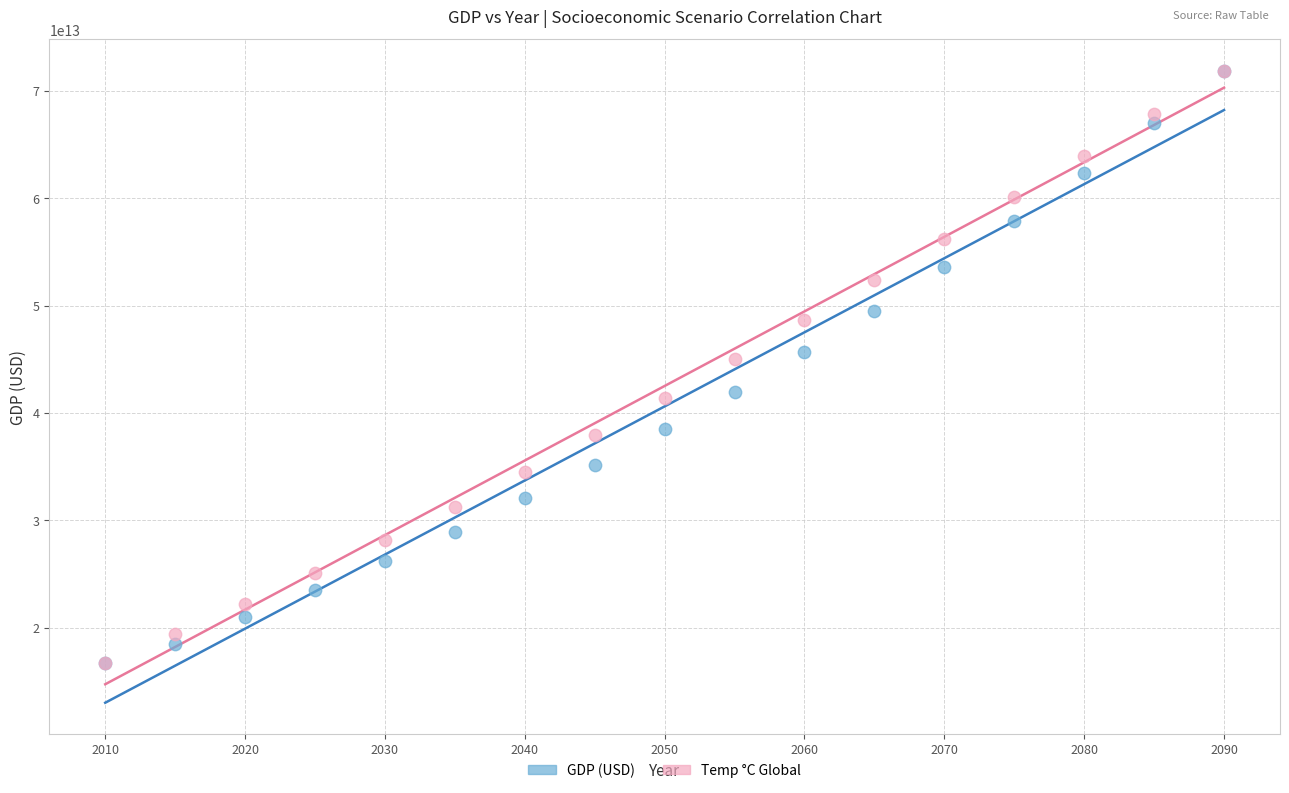

Across all series, what Y value is closest to 44285462973033?

44992512504523.8